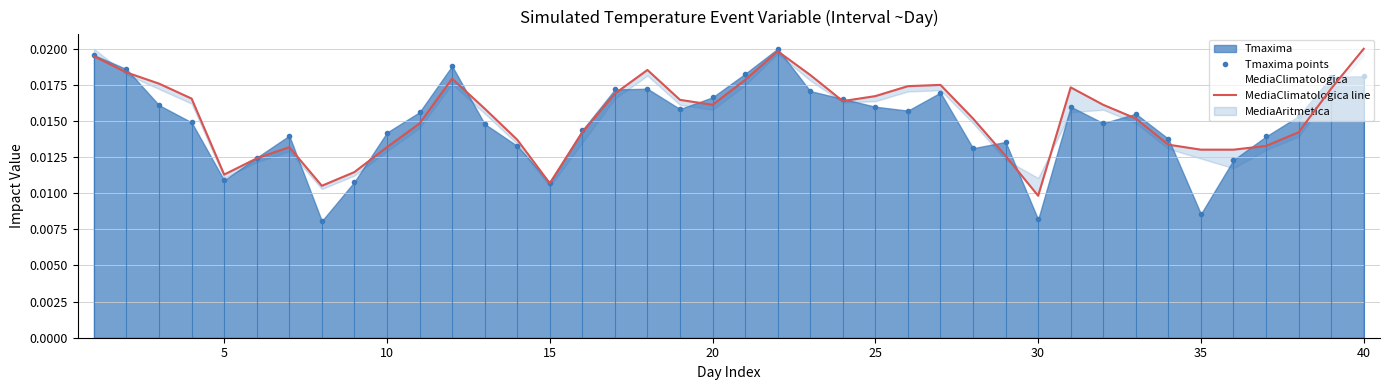

How many interior local peaks does the Tmaxima points series have?

8